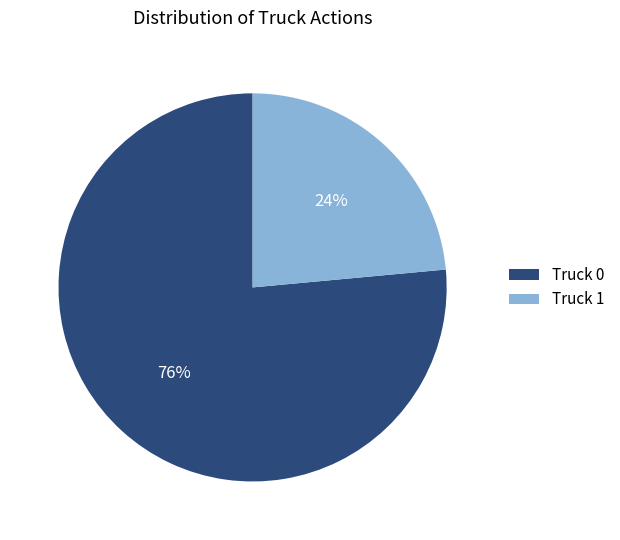

The Truck 1 slice represents 24% of the pie. True or false?

True